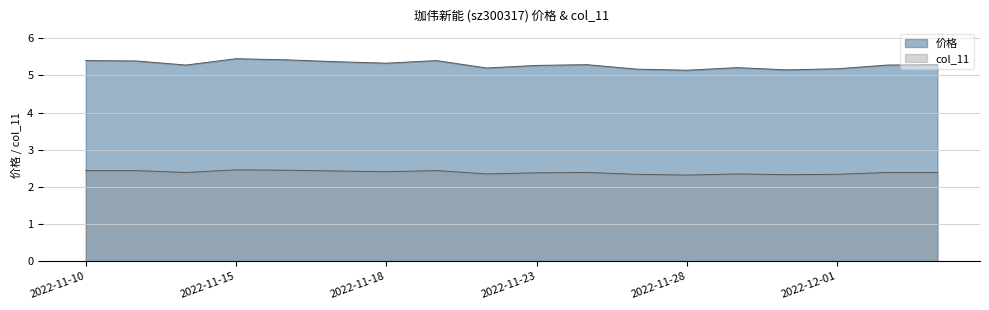

What is the lowest value of the 价格 series?

5.1